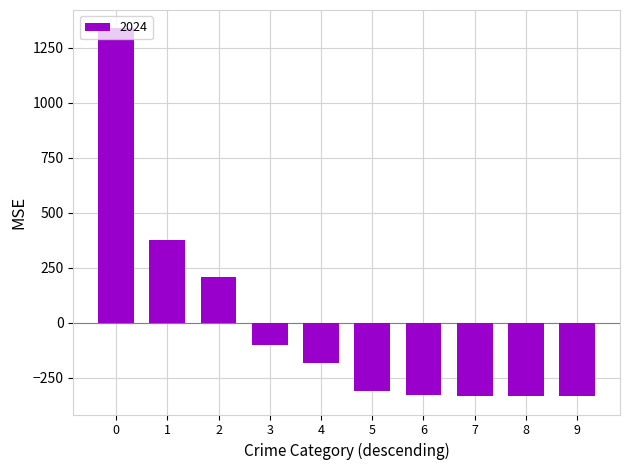

Are the bars horizontal?

No